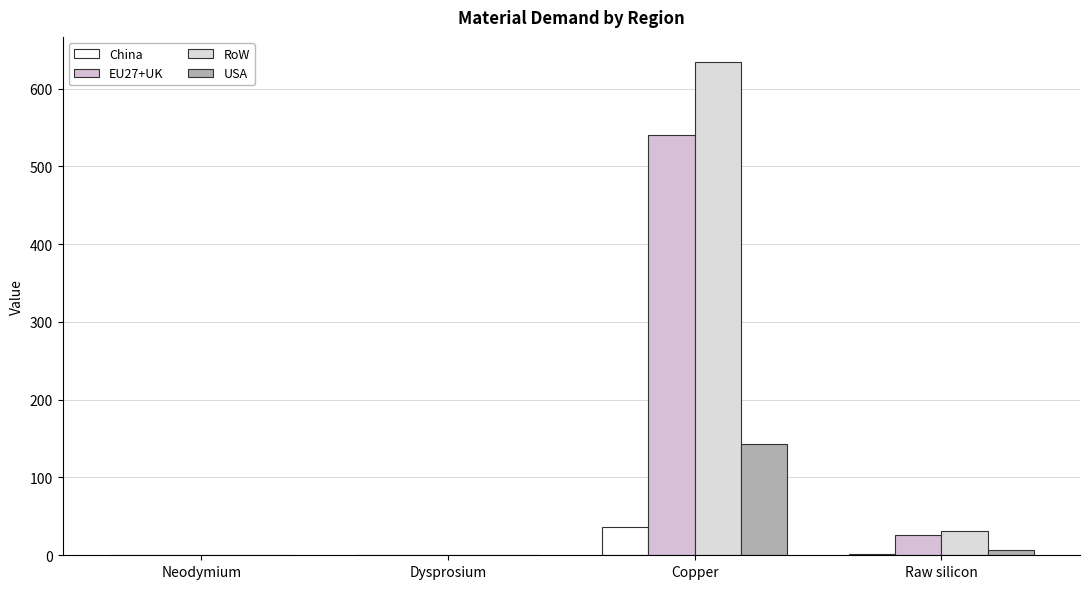

What is the sum of the RoW values at Copper and Neodymium?

634.7